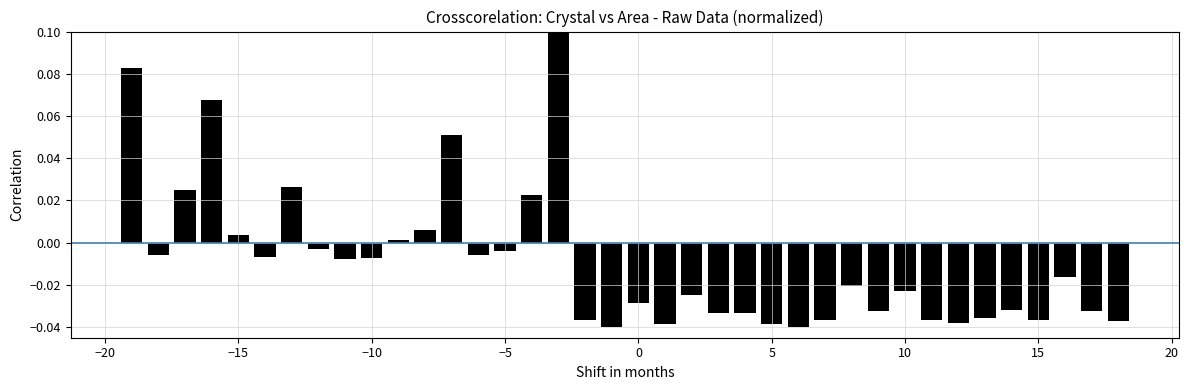

What is the sum of all values?

-0.3